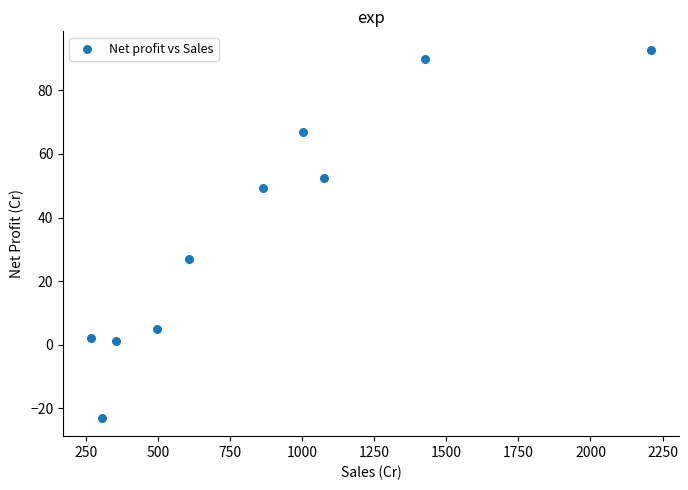

What Y value in the scatter plot is closest to 34?

26.8